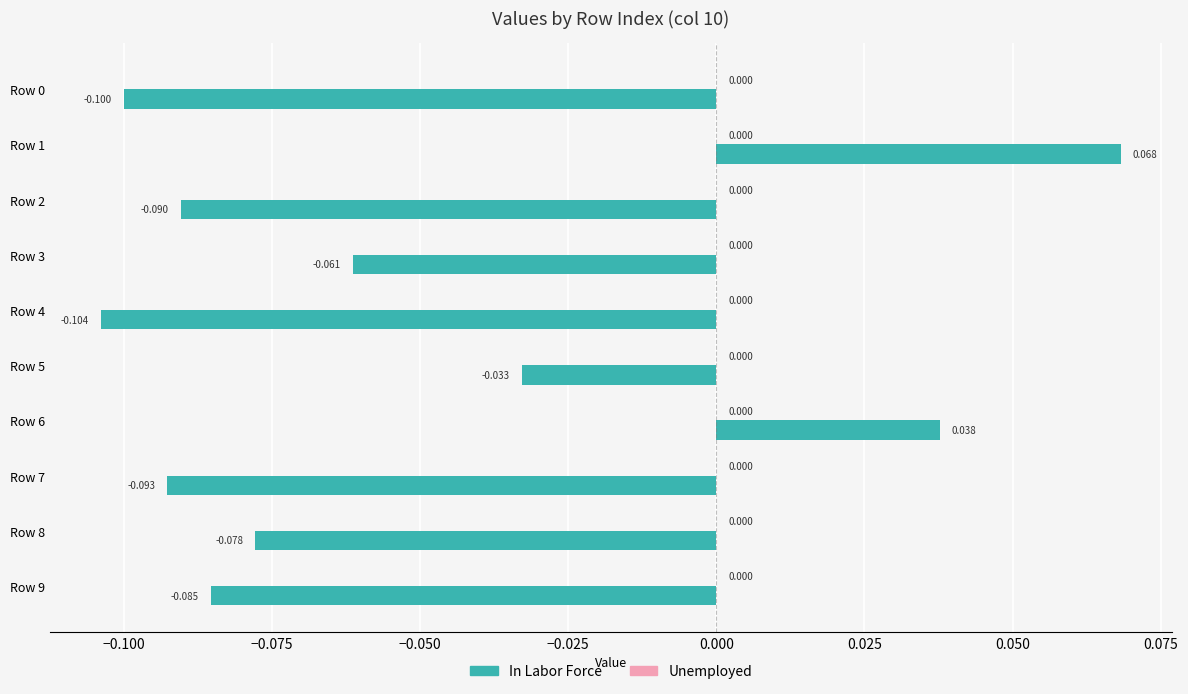

Are the bars horizontal?

Yes